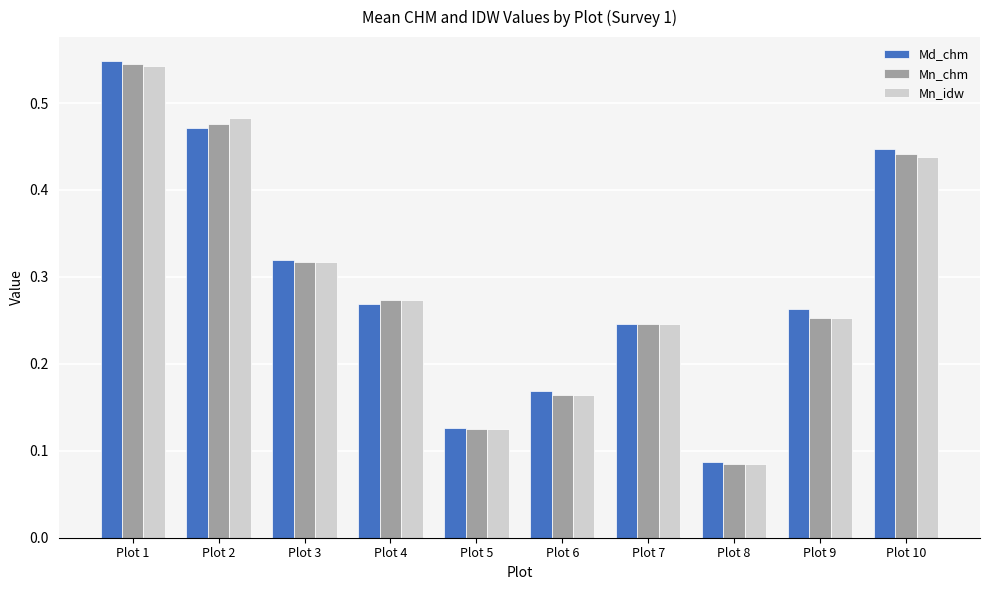

How many Md_chm values are between 0 and 1?

10